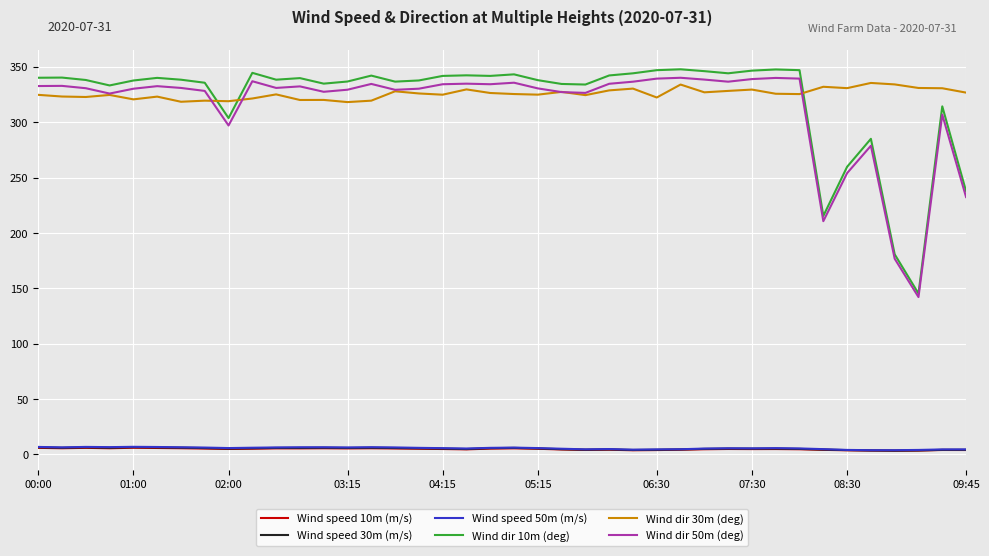

True or false: Wind dir 10m (deg) and Wind speed 10m (m/s) intersect in this chart.

False